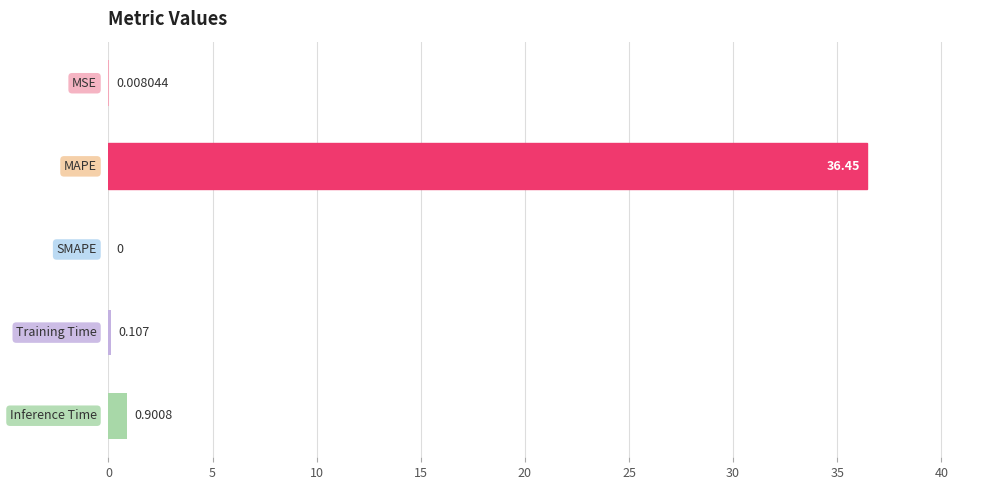

What is the maximum value shown in the chart?

36.4